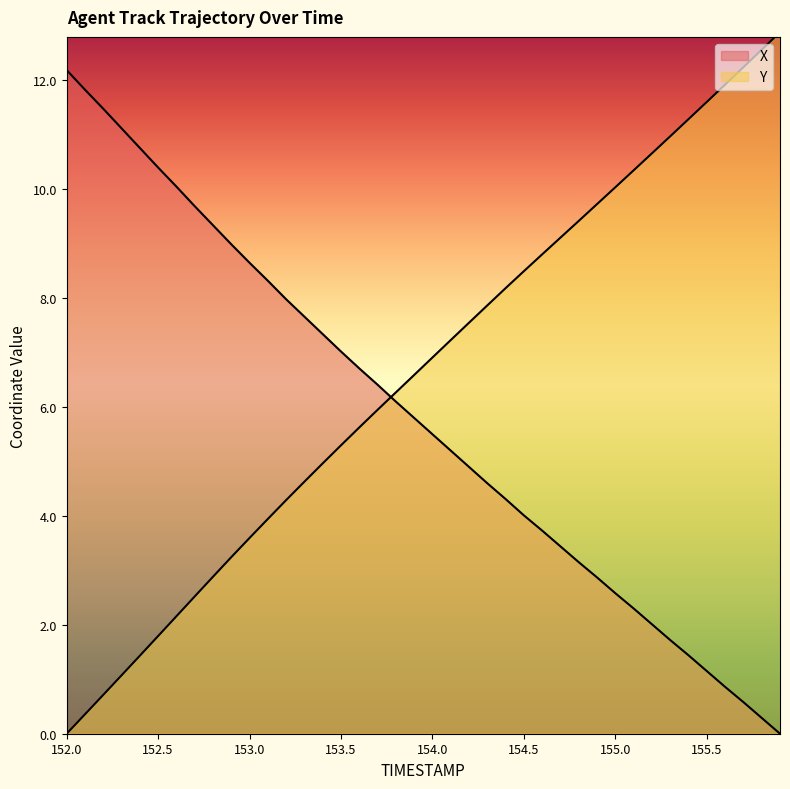

Read the Y value at 155.8.

12.6